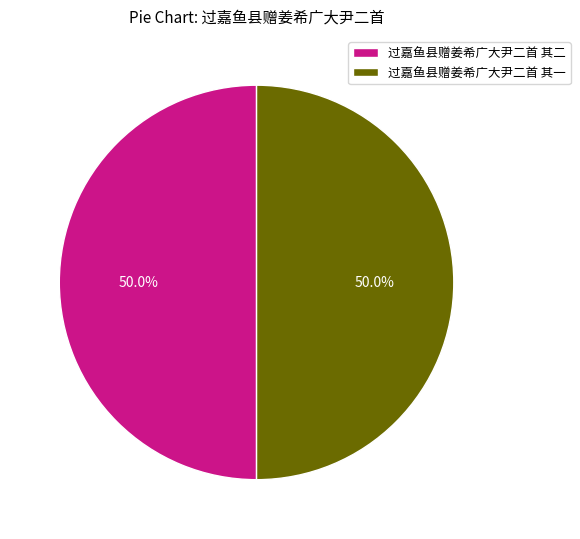

Is it true that 过嘉鱼县赠姜希广大尹二首 其二 is 50% of the pie?

True